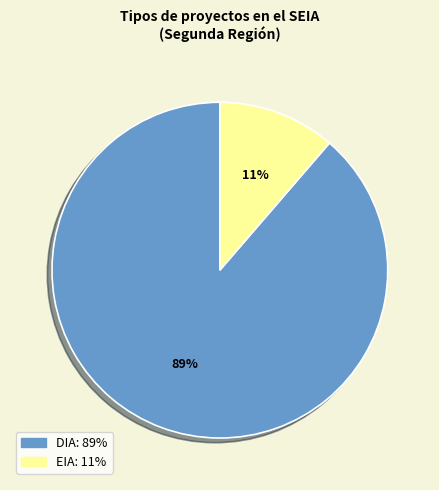

What is the ratio of the value at EIA to the value at DIA?

0.1